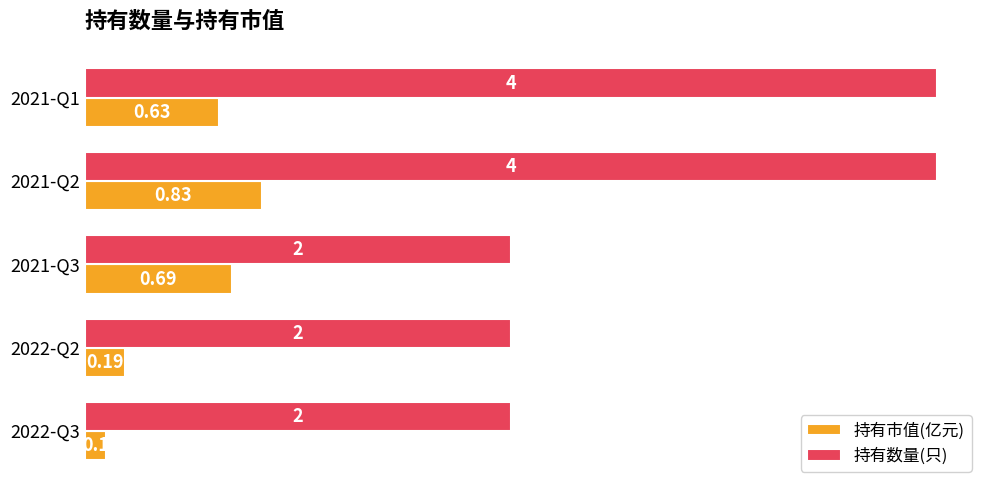

Which series has the largest range (max minus min)?

持有数量(只)